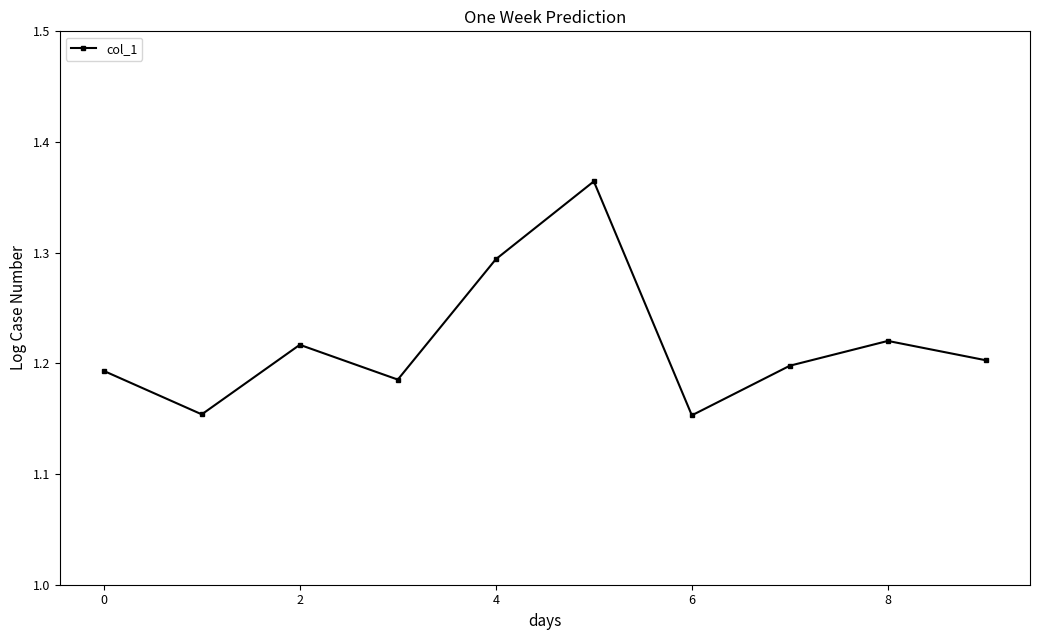

How many interior local peaks (higher than both neighbors) does the data have?

3